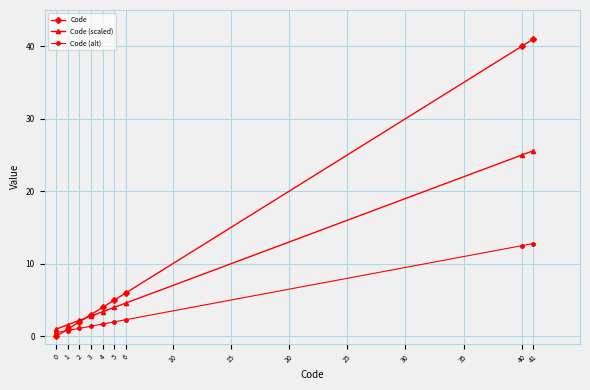

Reading left to right, extract all data points from this chart.

Code: 0.0	1.0	2.0	3.0	4.0	5.0	6.0	40.0	41.0
Code (scaled): 1.0	1.6	2.2	2.8	3.4	4.0	4.6	25.0	25.6
Code (alt): 0.5	0.8	1.1	1.4	1.7	2.0	2.3	12.5	12.8